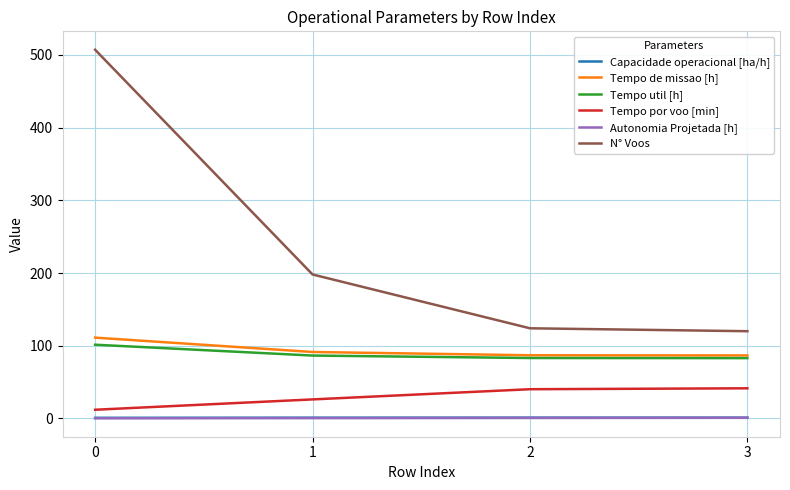

True or false: N° Voos and Tempo por voo [min] intersect in this chart.

False